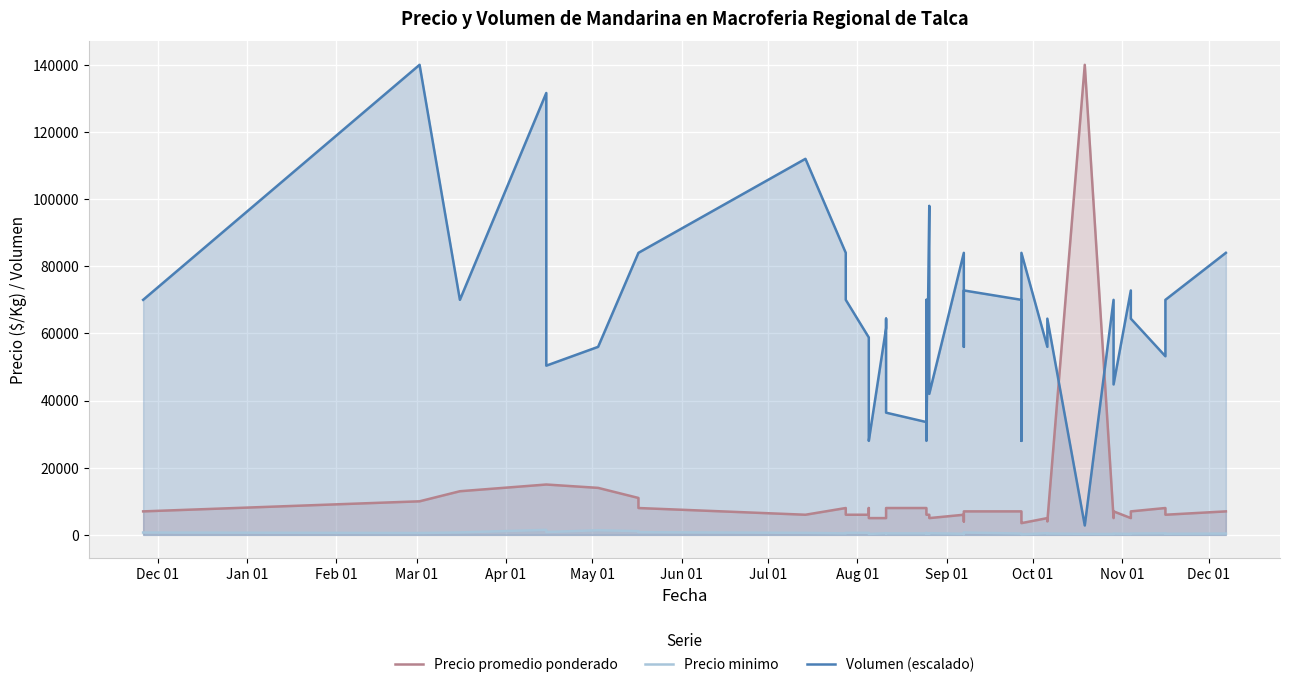

How many values in the Precio minimo series are below 444?

19